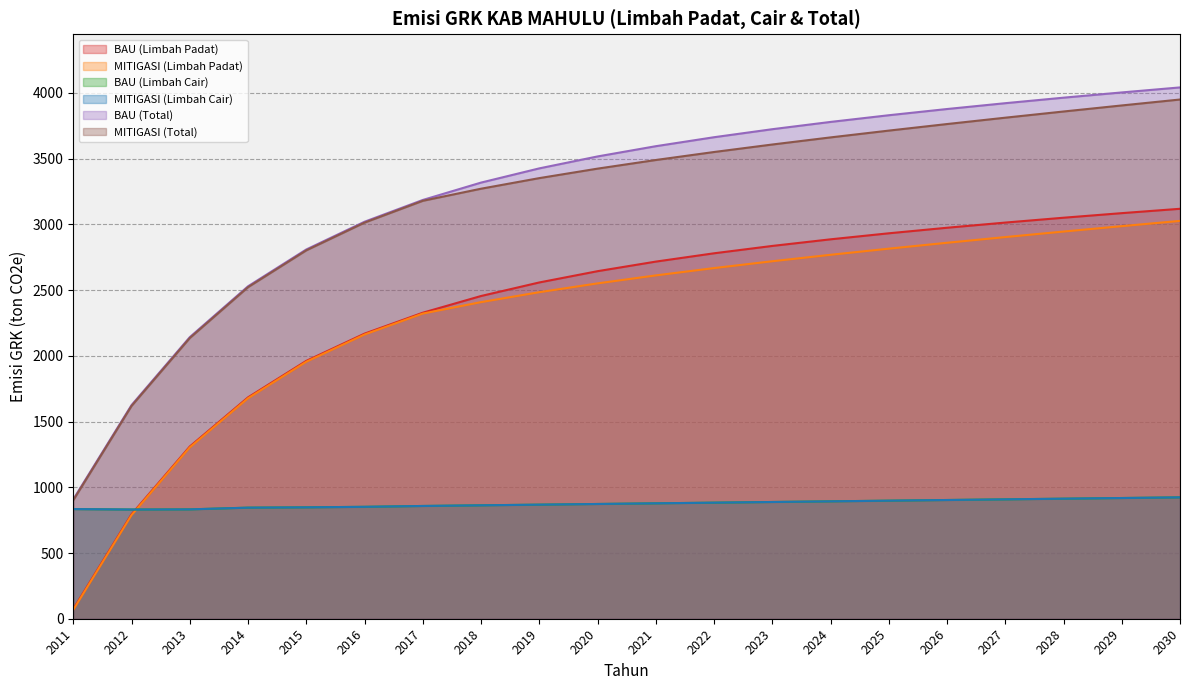

How many distinct data groups are displayed?

6